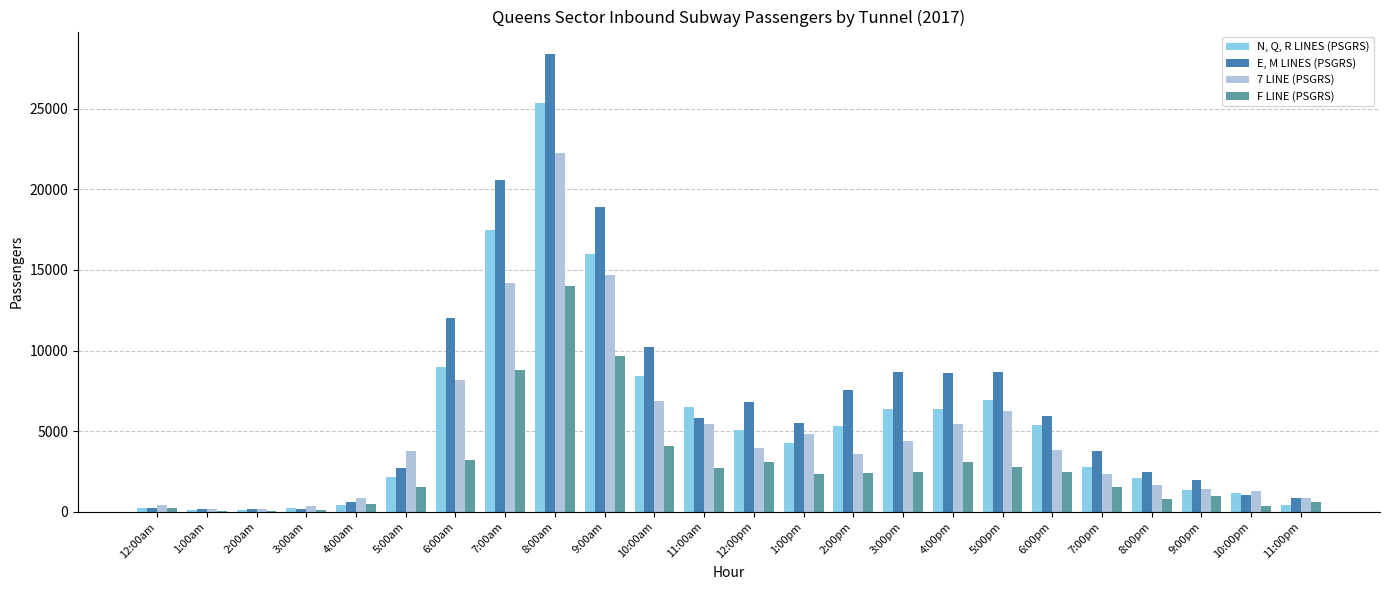

The value of F LINE (PSGRS) at 2:00pm is 2424. True or false?

True